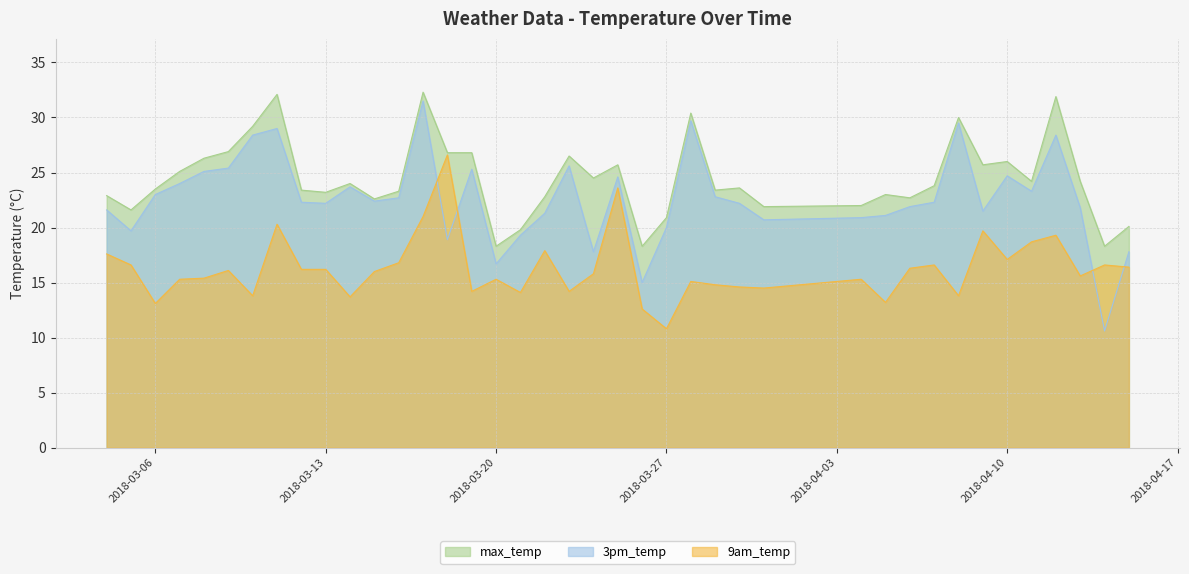

What position from the right is 2018-03-07?

37